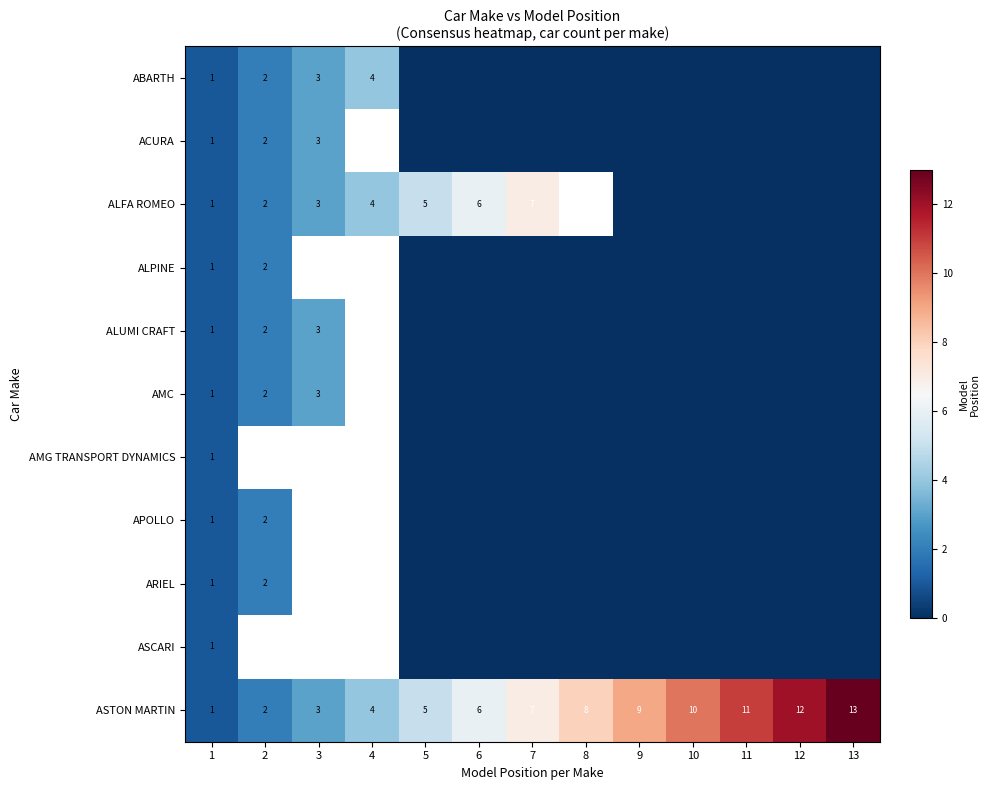

The value of ALFA ROMEO at 5 is 8. True or false?

False